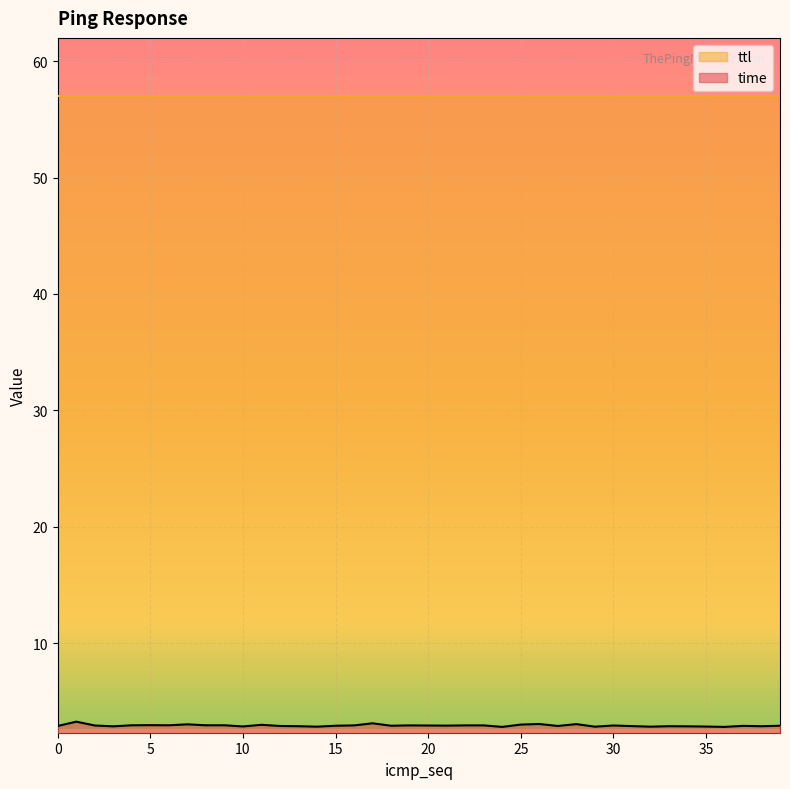

Does the chart display data point markers on the line(s)?

No